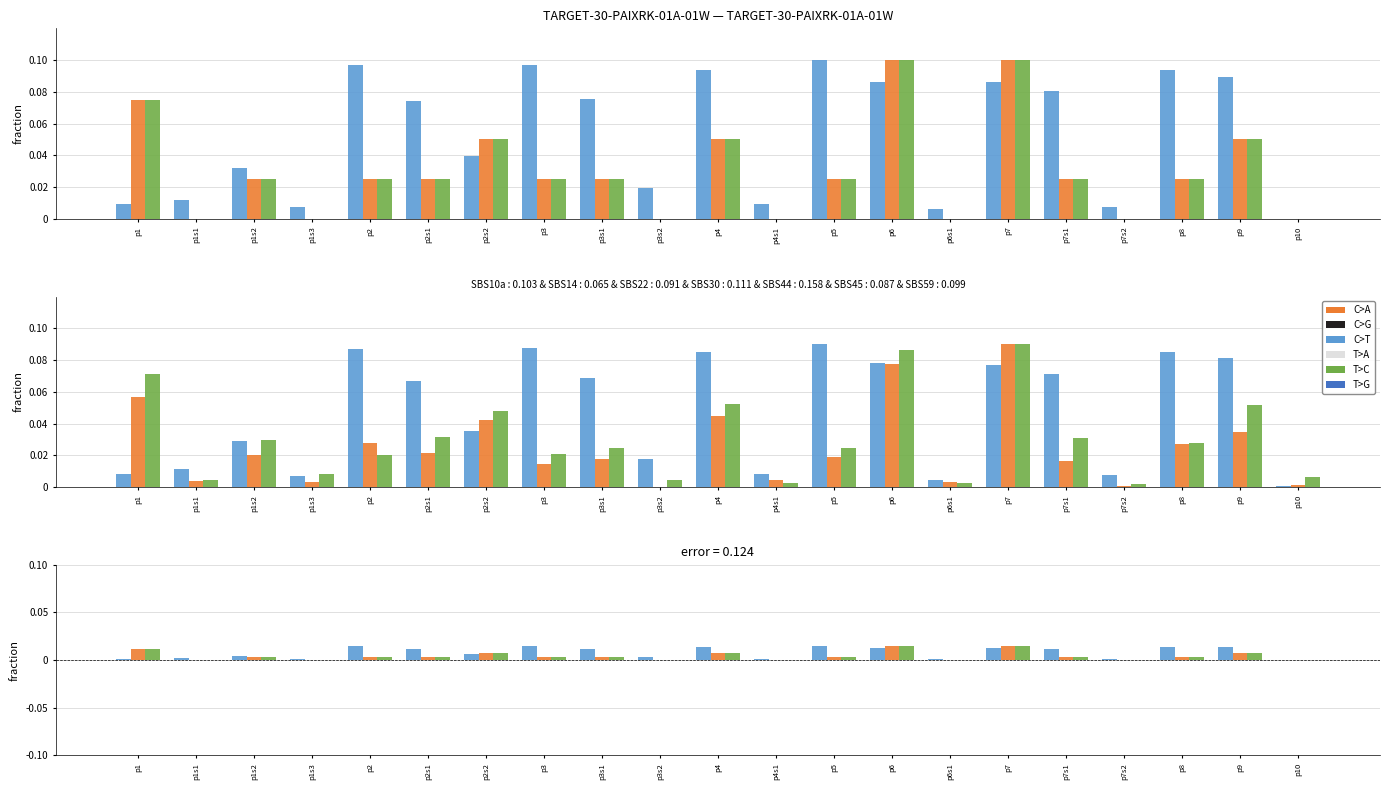

How many Value values are between 0 and 1?

21